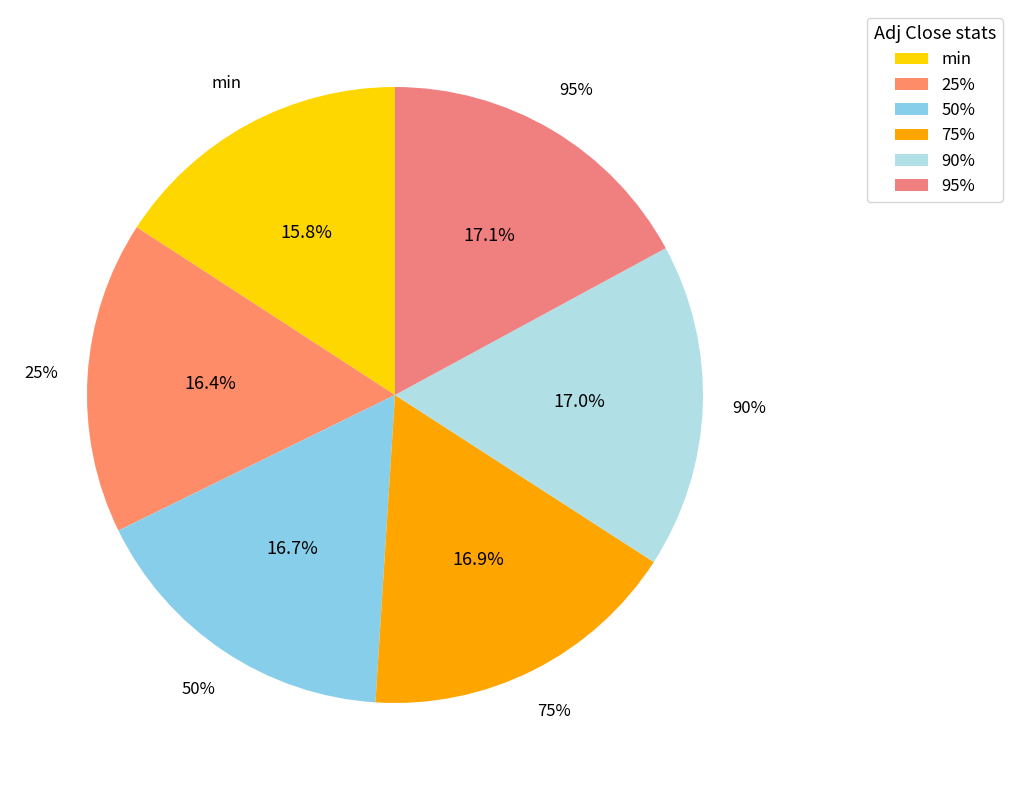

To the nearest percent, what percentage of the pie is 50%?

17%